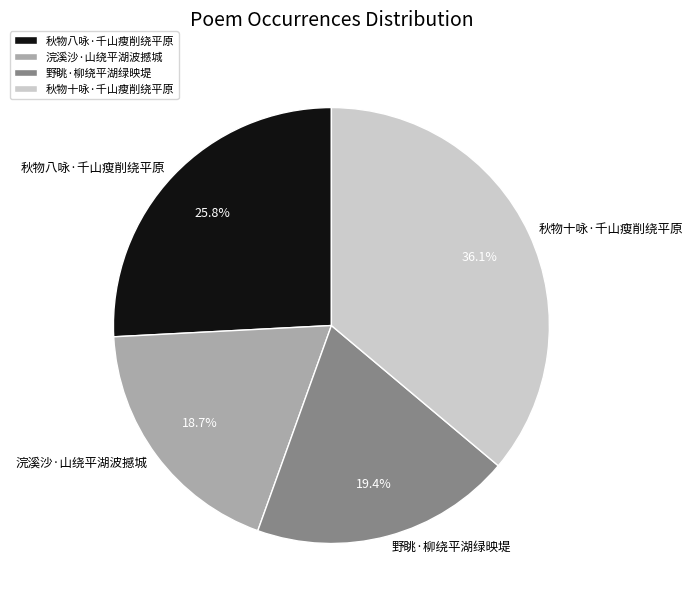

Approximately how many times larger is the value at 秋物十咏·千山瘦削绕平原 compared to 秋物八咏·千山瘦削绕平原?

1.4